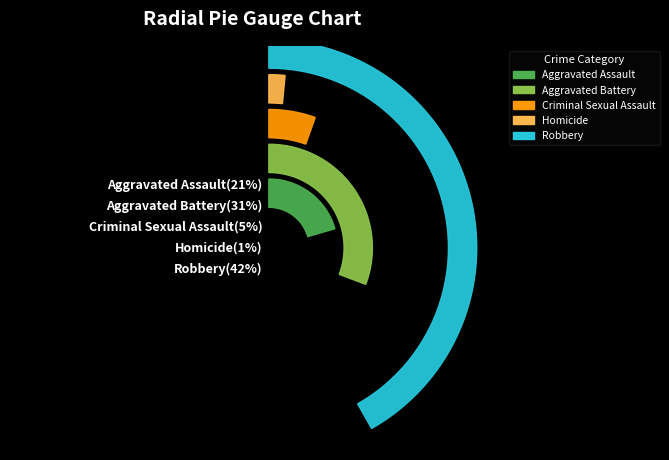

To the nearest percent, what portion does Homicide represent?

1%